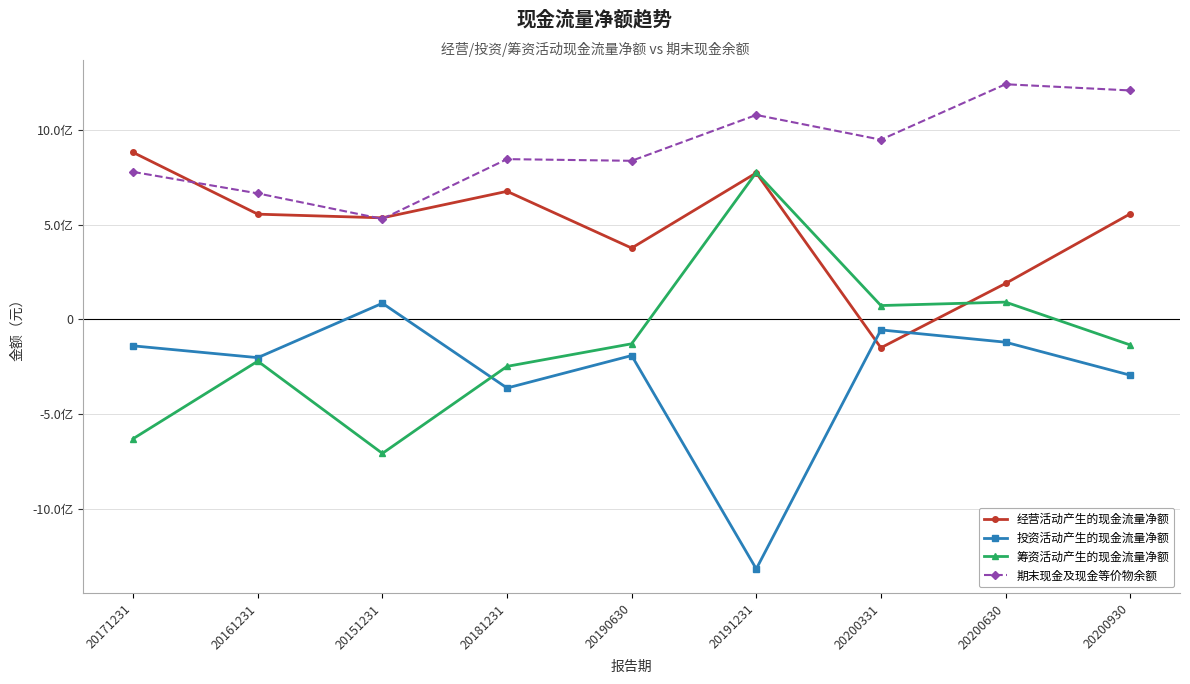

What is the maximum value for 投资活动产生的现金流量净额?

85764963.8